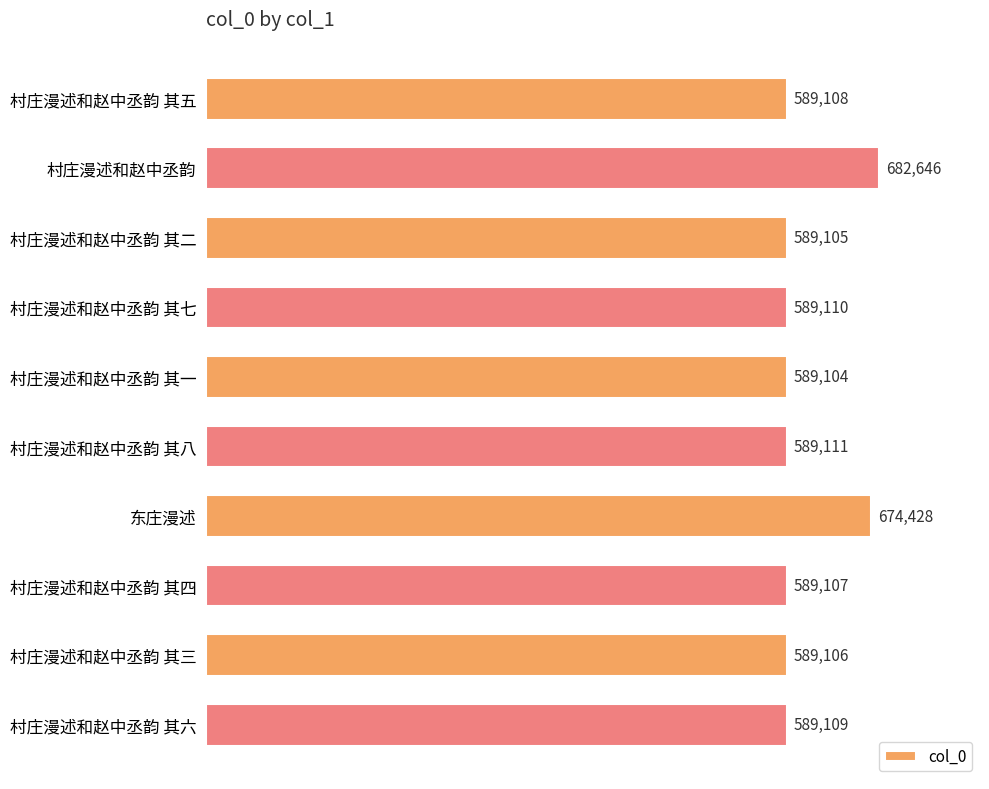

What is the approximate value at 村庄漫述和赵中丞韵 其六, to the nearest 50?

589100